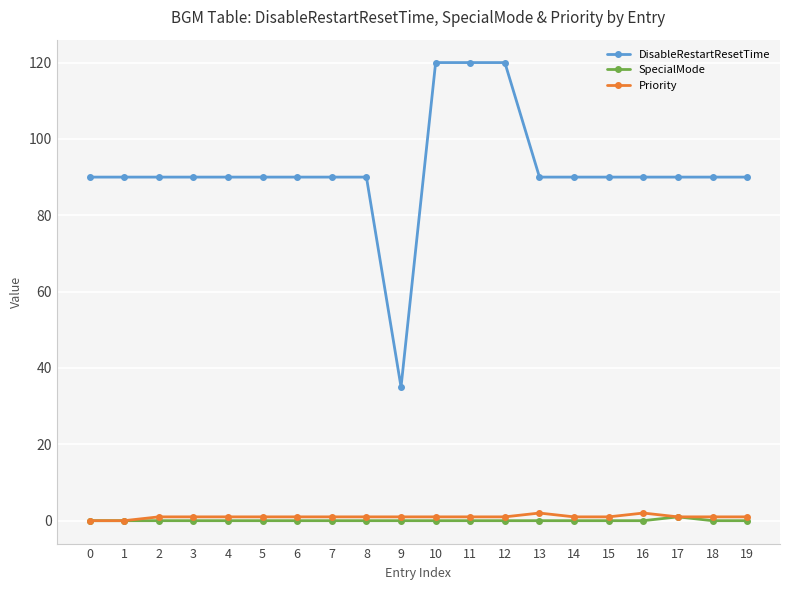

What is the maximum value shown in the chart?

120